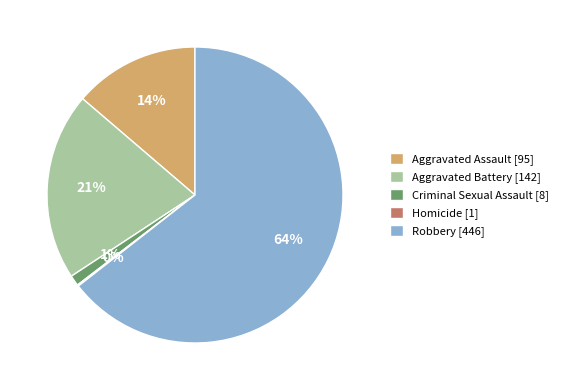

True or false: Aggravated Battery [142] accounts for 32% of the total.

False